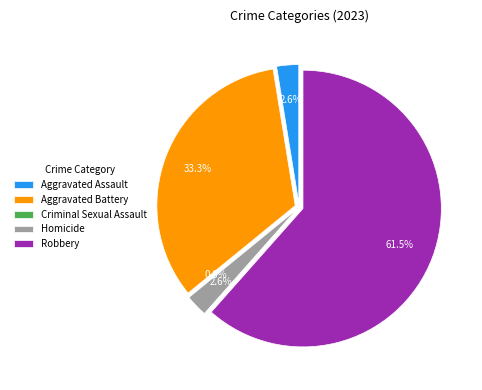

True or false: Aggravated Battery accounts for 33% of the total.

True